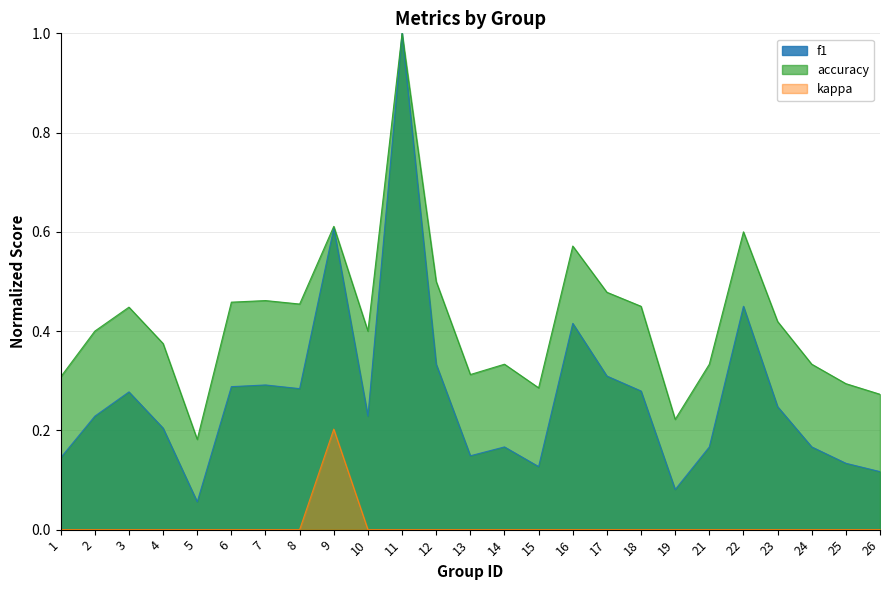

Is the value of kappa at 26 greater than the value of f1 at 3?

No